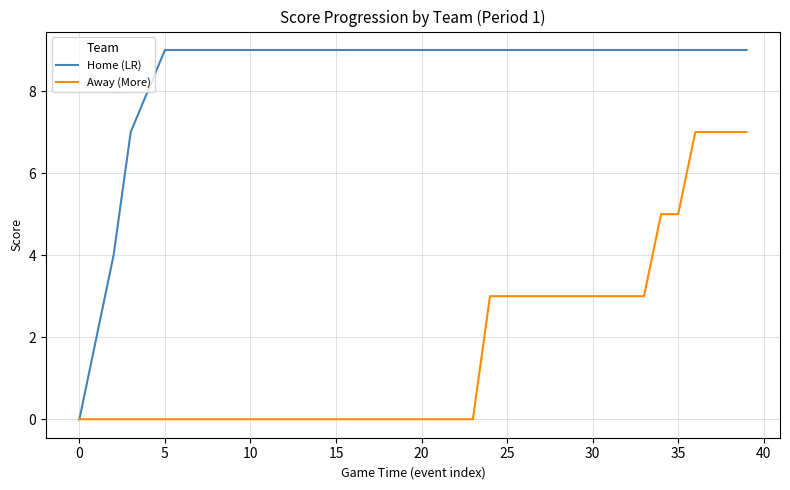

What is the greatest value displayed?

9